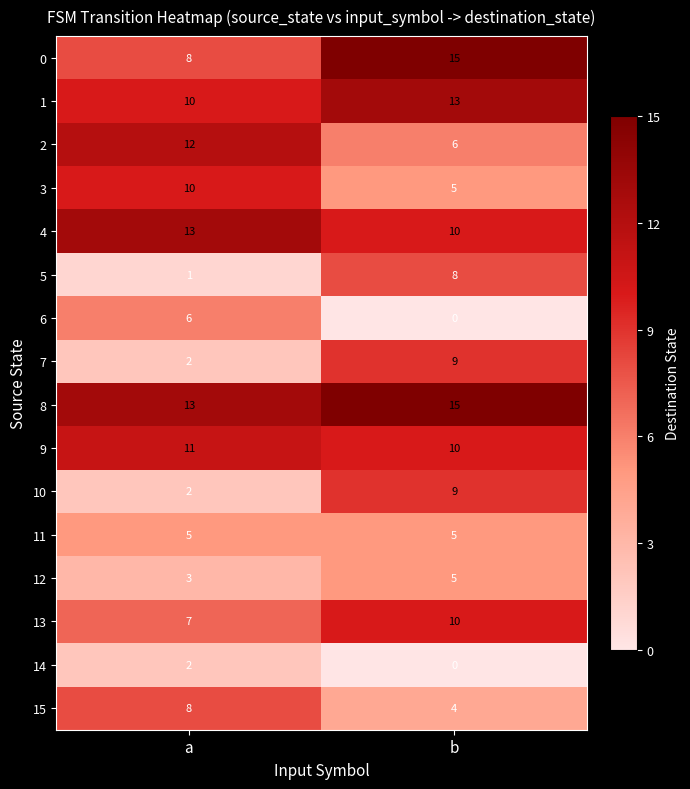

Is the value of 13 at b greater than the value of 6 at b?

Yes